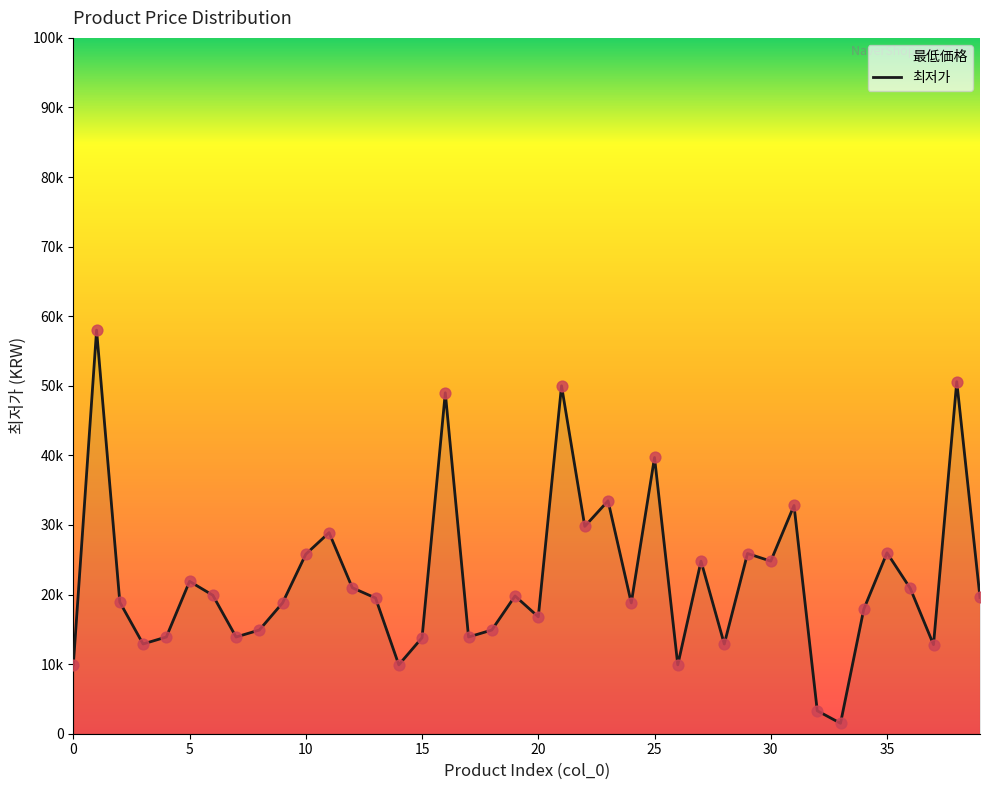

Between 34 and 5, which is larger?

5